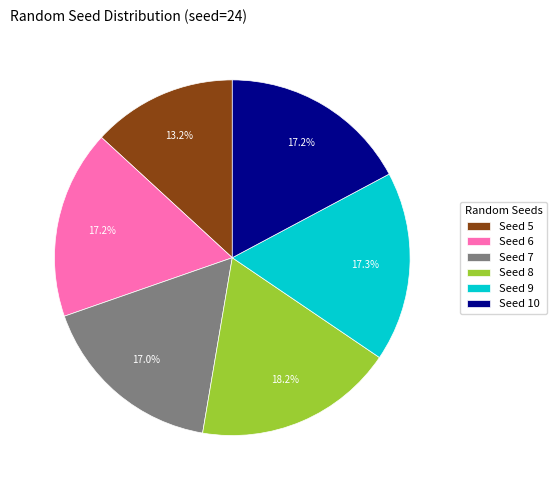

How many segments does this pie chart have?

6